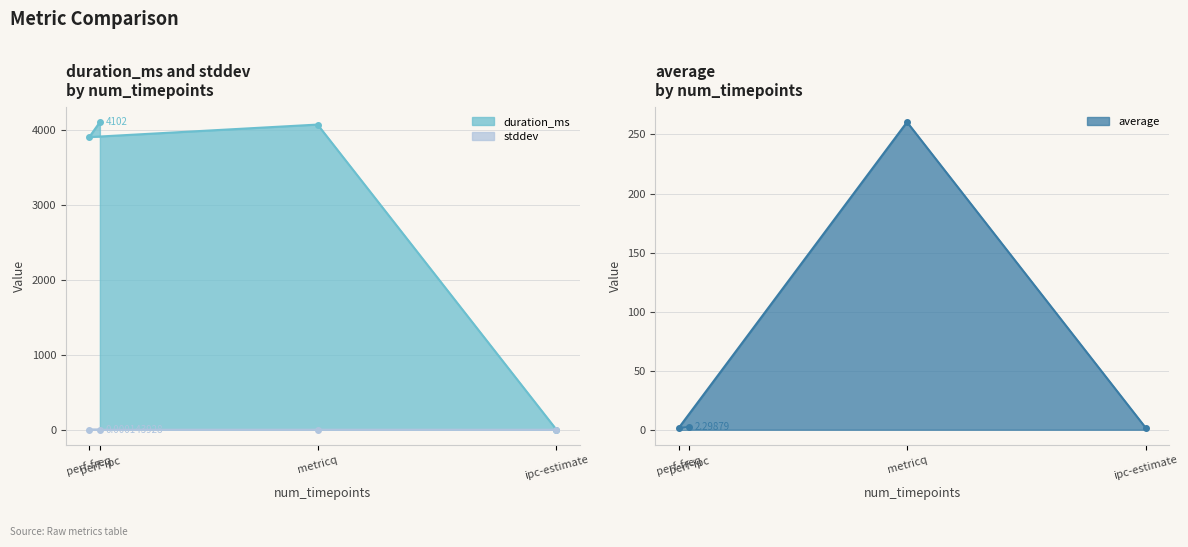

How many categories are shown in the chart?

4